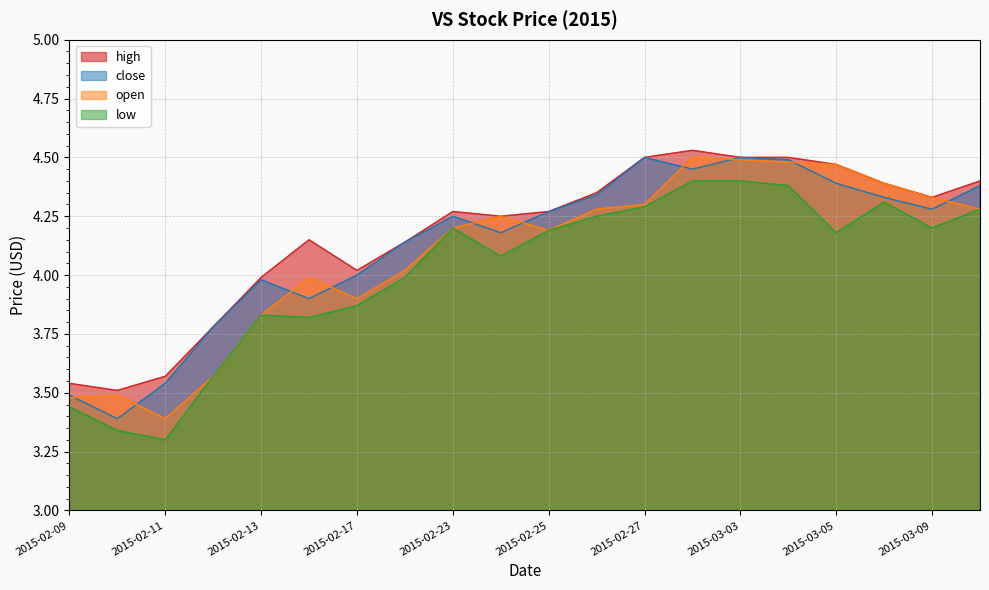

How many lines are shown in the chart?

4